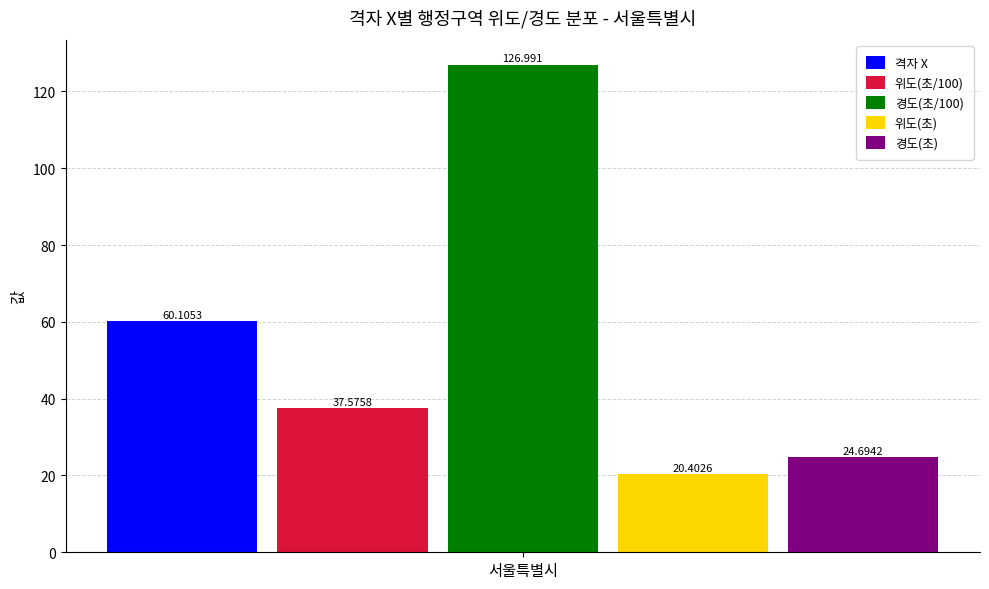

List the labels in order of 격자 X value, smallest first.

서울특별시